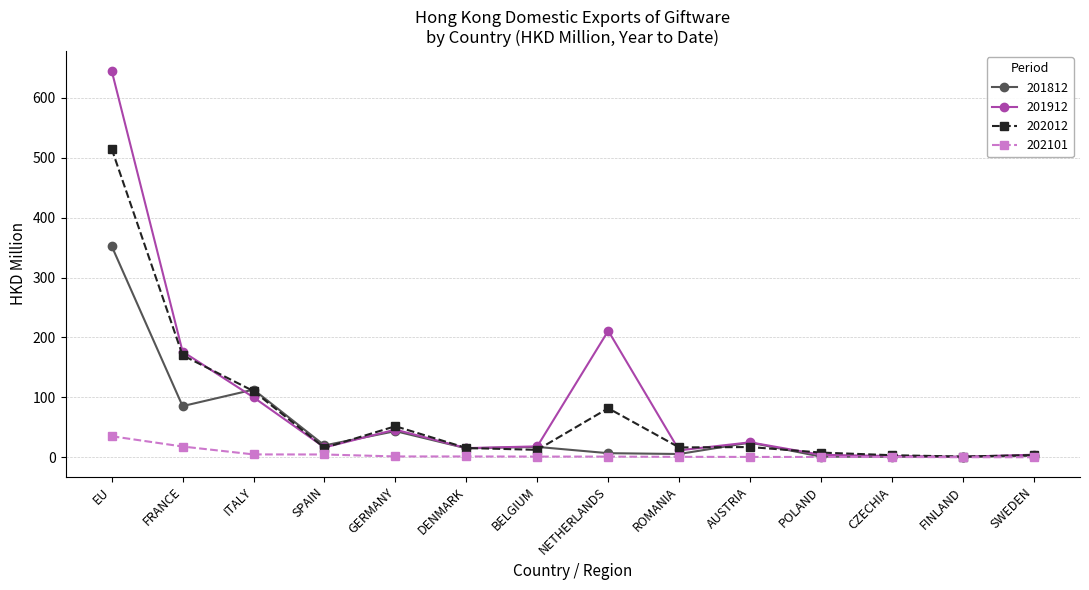

Which label corresponds to the largest value in the chart?

EU